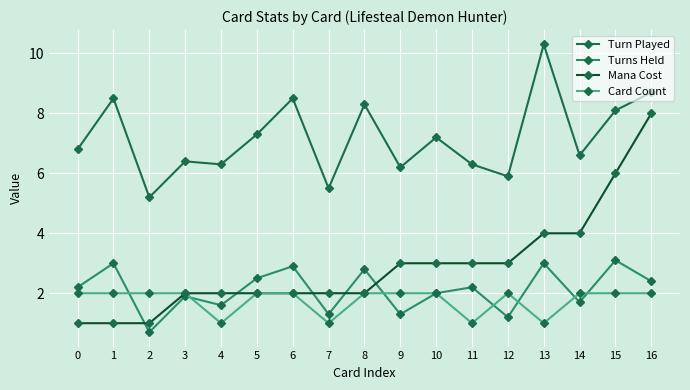

Reading left to right, transcribe all the data shown in this chart.

Turn Played: 6.8	8.5	5.2	6.4	6.3	7.3	8.5	5.5	8.3	6.2	7.2	6.3	5.9	10.3	6.6	8.1	8.7
Turns Held: 2.2	3.0	0.7	1.9	1.6	2.5	2.9	1.3	2.8	1.3	2.0	2.2	1.2	3.0	1.7	3.1	2.4
Mana Cost: 1.0	1.0	1.0	2.0	2.0	2.0	2.0	2.0	2.0	3.0	3.0	3.0	3.0	4.0	4.0	6.0	8.0
Card Count: 2.0	2.0	2.0	2.0	1.0	2.0	2.0	1.0	2.0	2.0	2.0	1.0	2.0	1.0	2.0	2.0	2.0